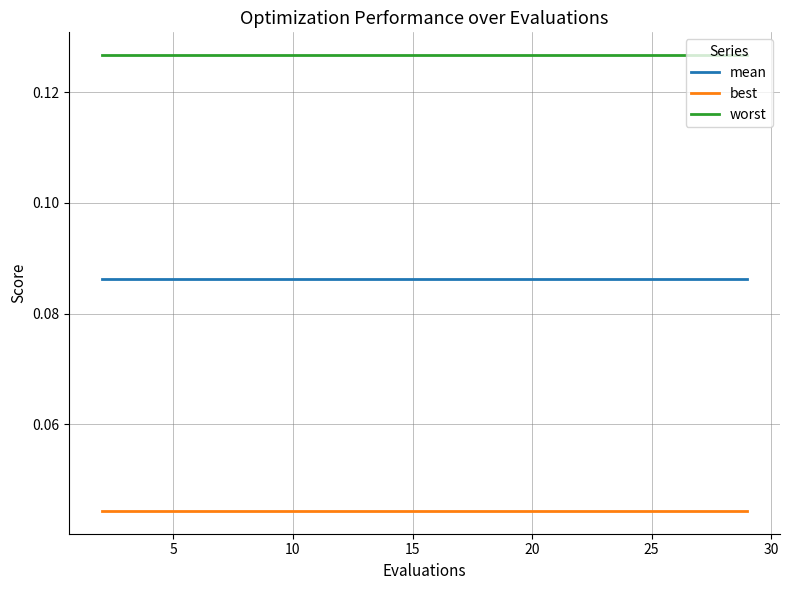

Which series has the largest total across all categories?

worst